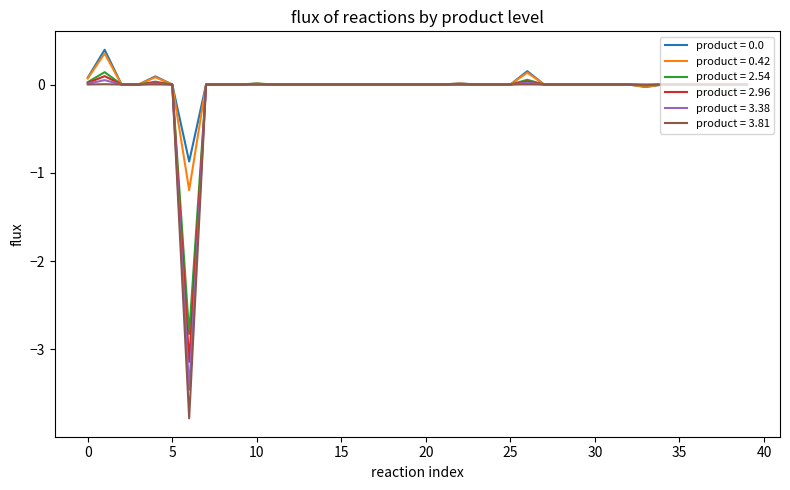

How many lines are shown in the chart?

6